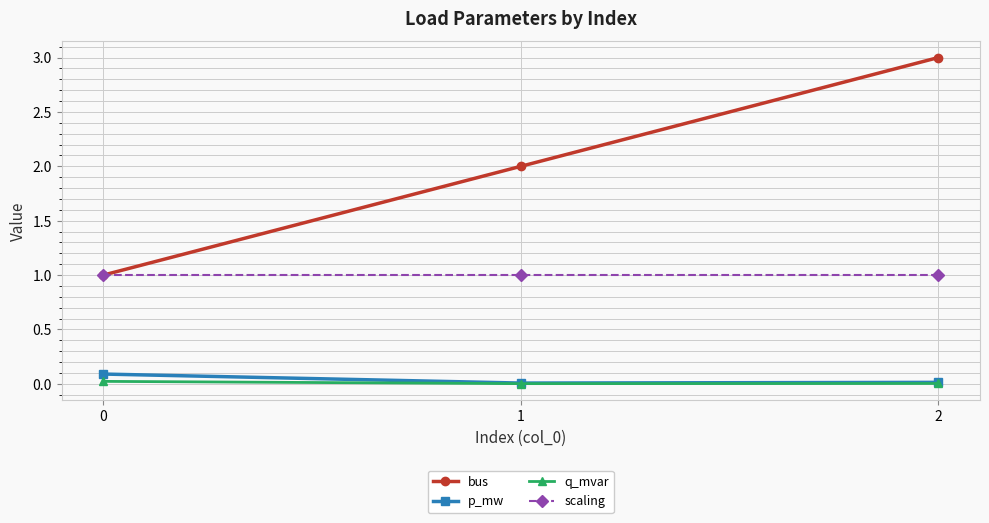

True or false: p_mw has a value of 0.0 at 2.

True